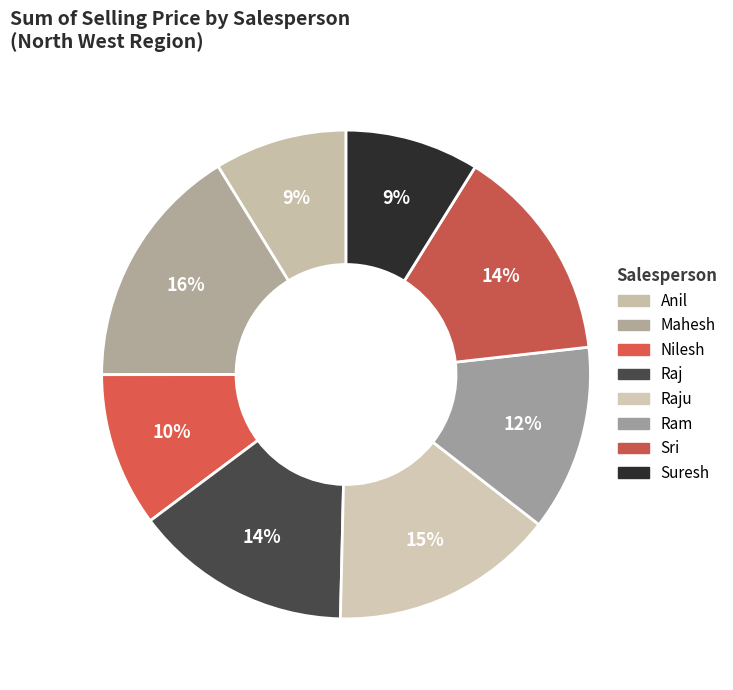

How many slices are in this pie chart?

8